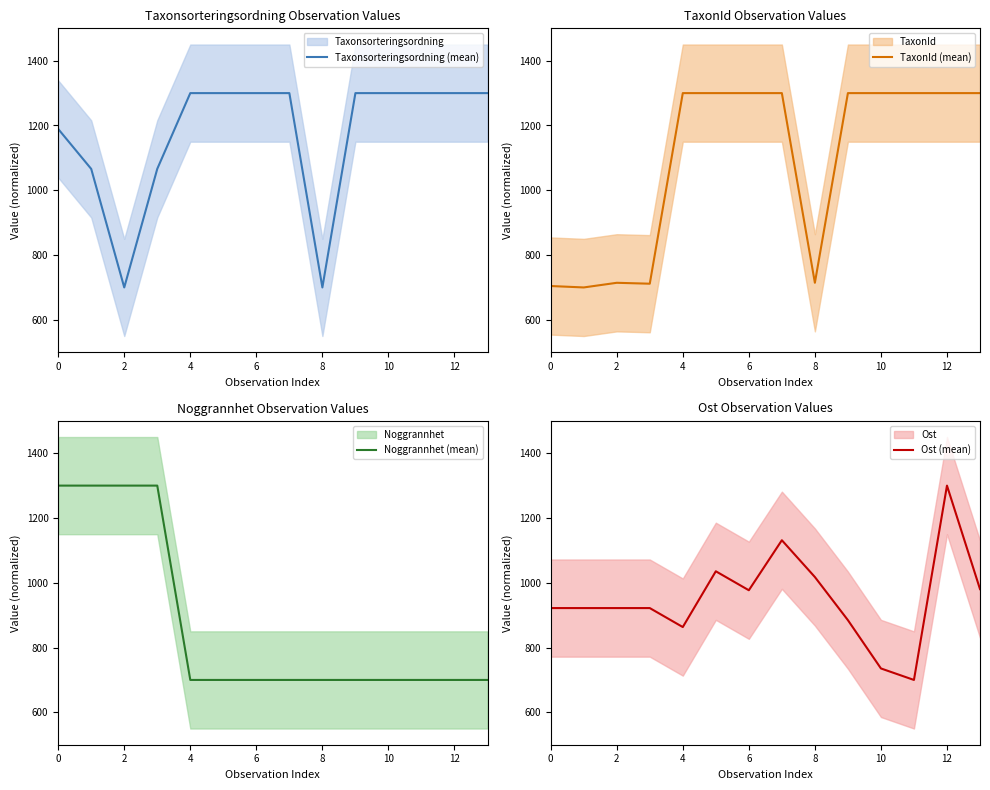

What is the sum of the Taxonsorteringsordning (mean) values at 12 and 0?

2489.3